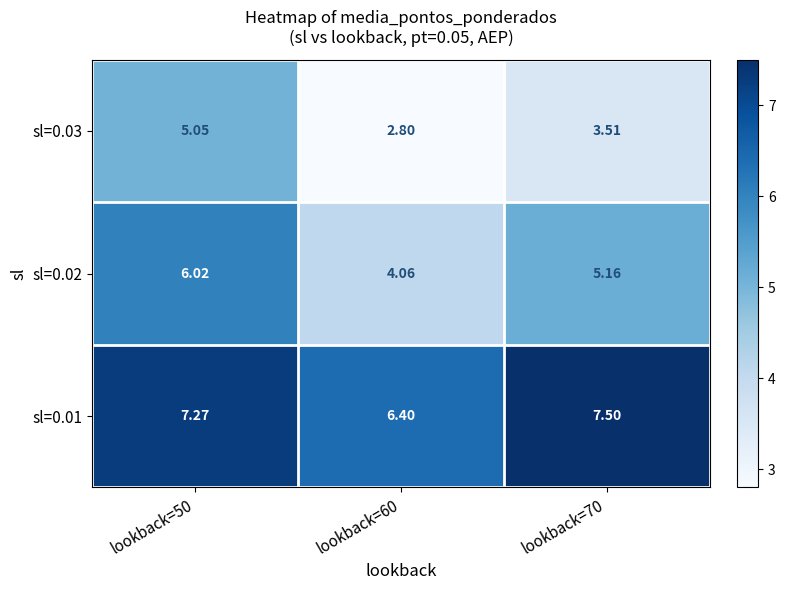

How many distinct data groups are displayed?

3